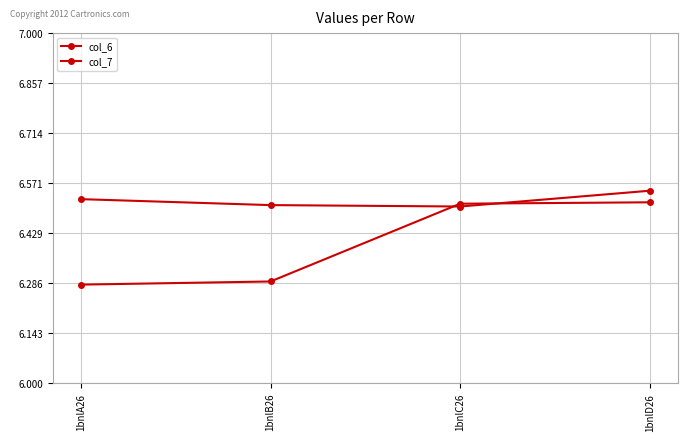

What is the minimum value for col_6?

6.3